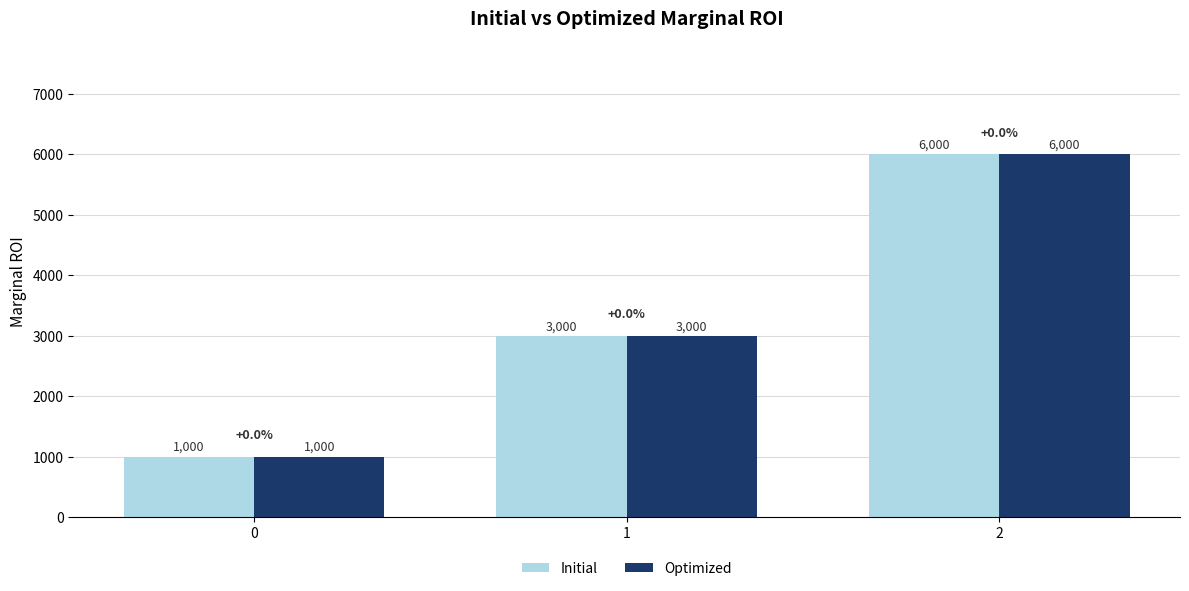

What is the minimum value for Initial?

1000